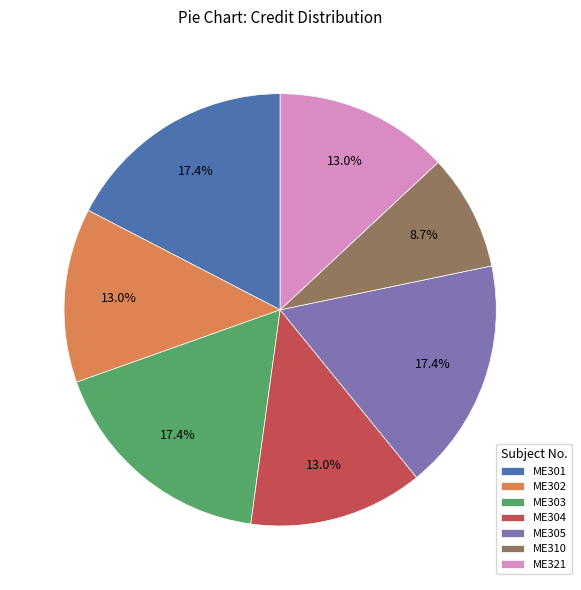

Count the number of slices in the pie.

7